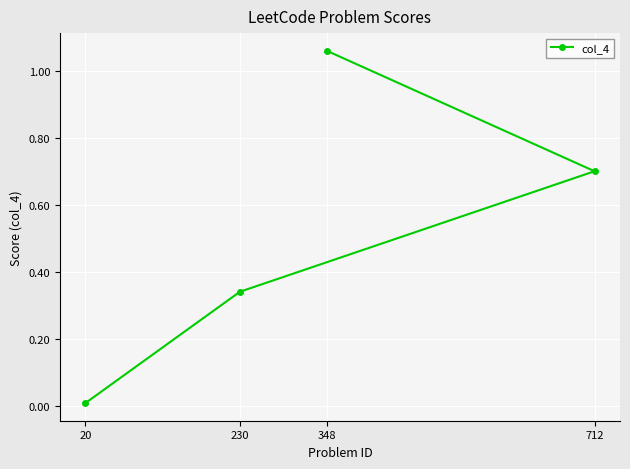

What is the change in value from 230 to 20?

-0.3